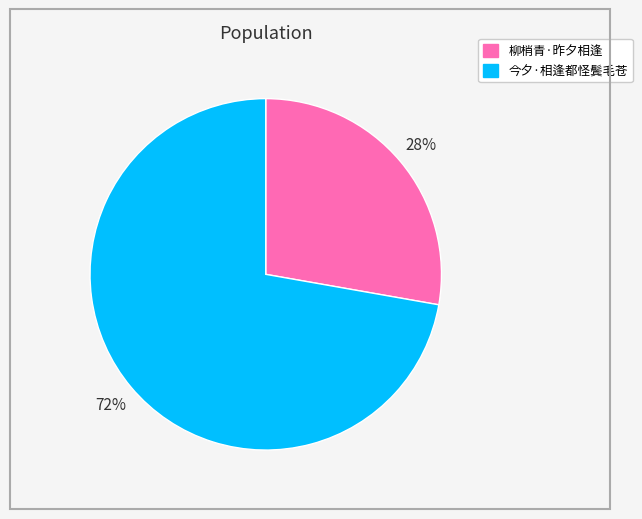

Rank the categories by value from lowest to highest.

柳梢青·昨夕相逢, 今夕·相逢都怪鬓毛苍